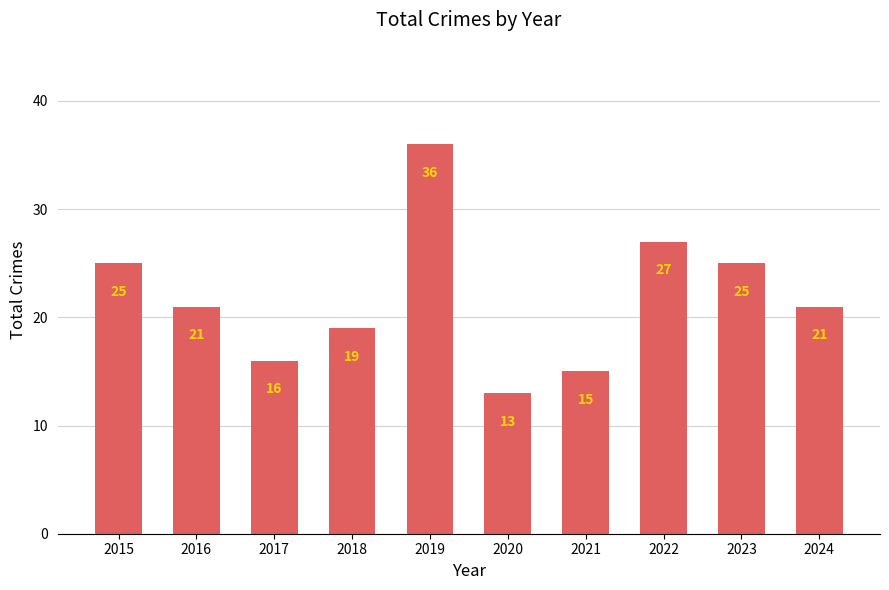

Count the number of data series in this chart.

1